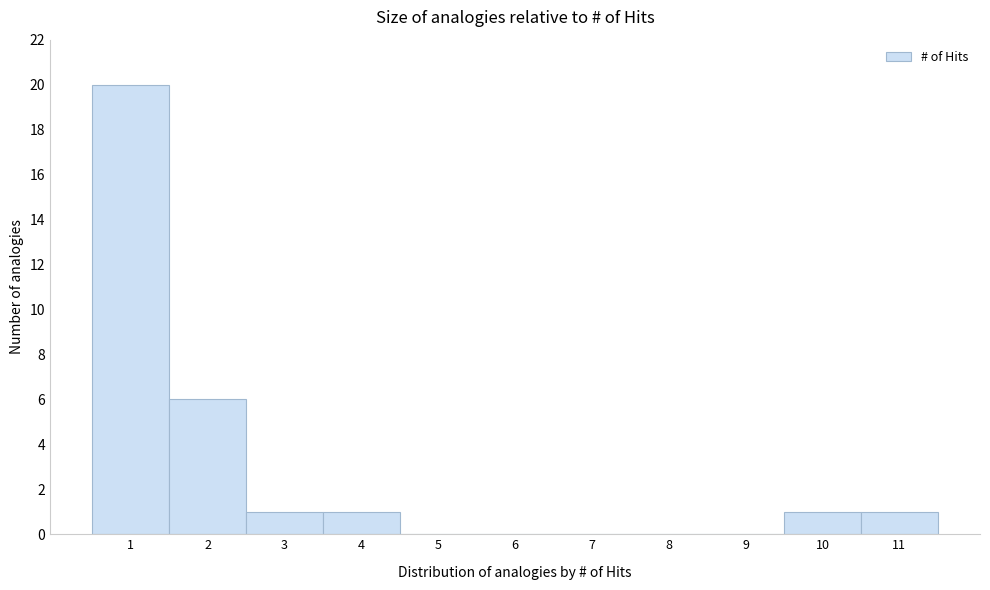

Over which range of the x-axis is the bar tallest?

0.5 to 1.5